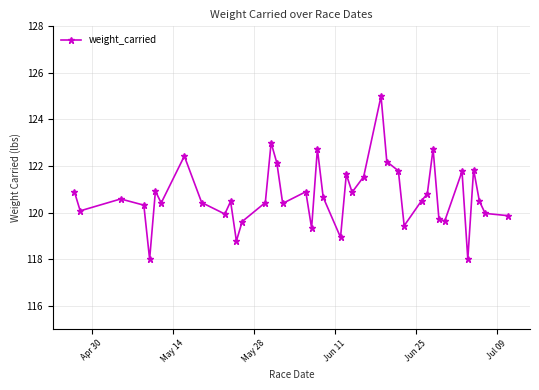

What is the greatest value displayed?

125.0